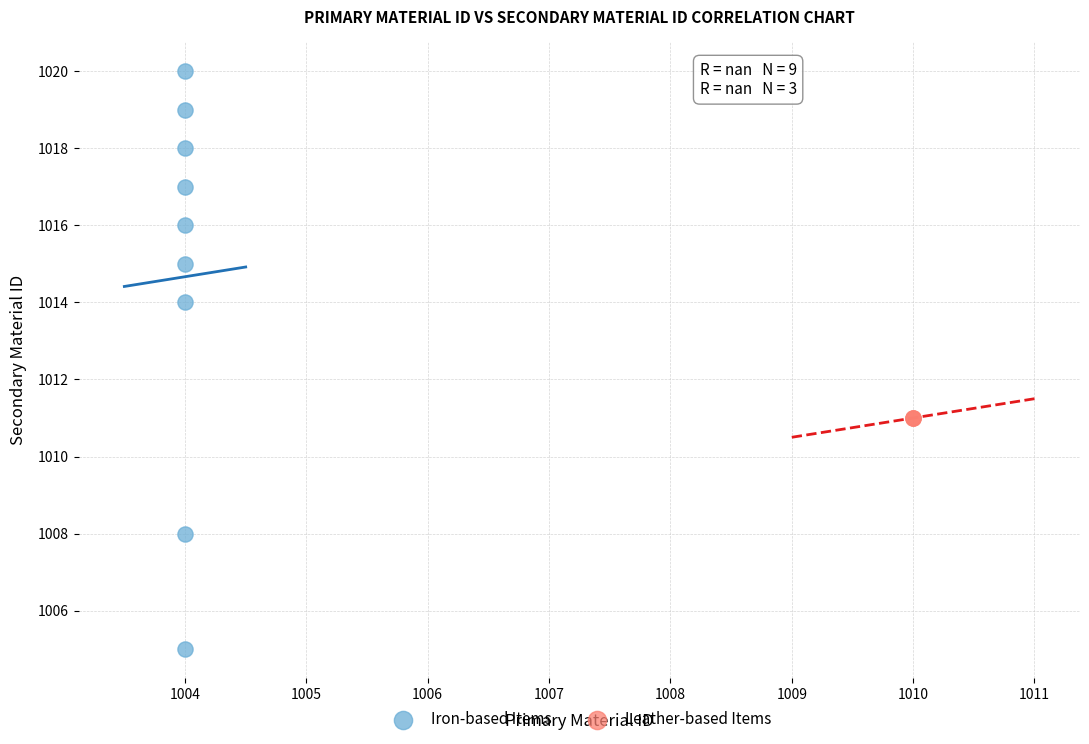

What are all the series names shown in the legend?

Iron-based Items, Leather-based Items